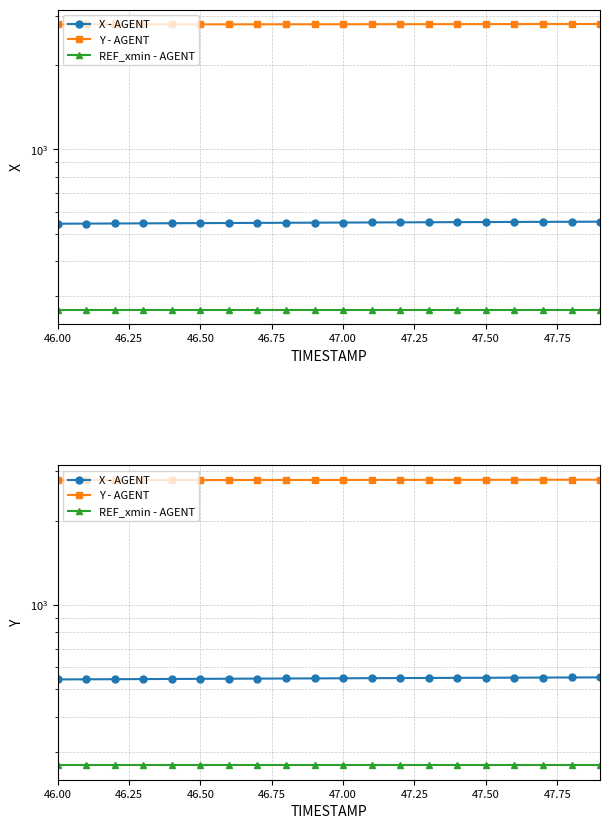

At which label is Y - AGENT closest to 2796?

47.00